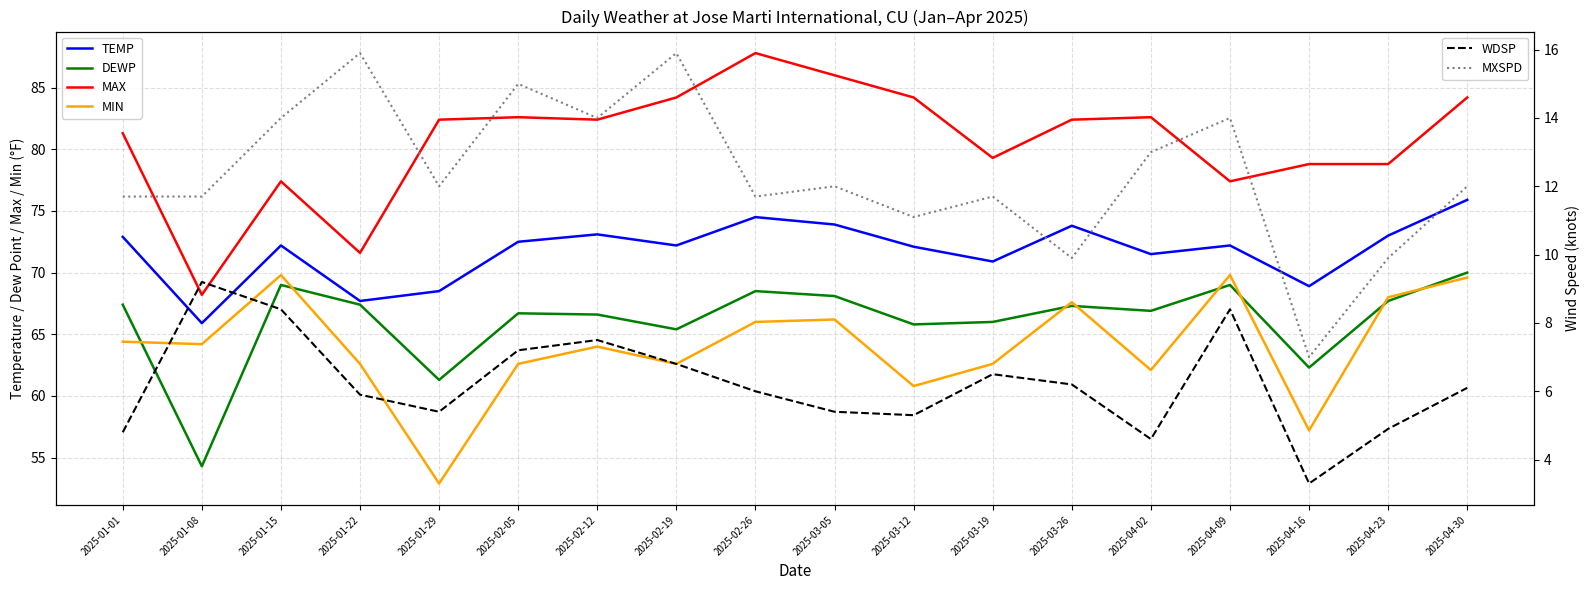

What is the value of the MXSPD point at the 2nd from the left?

11.7